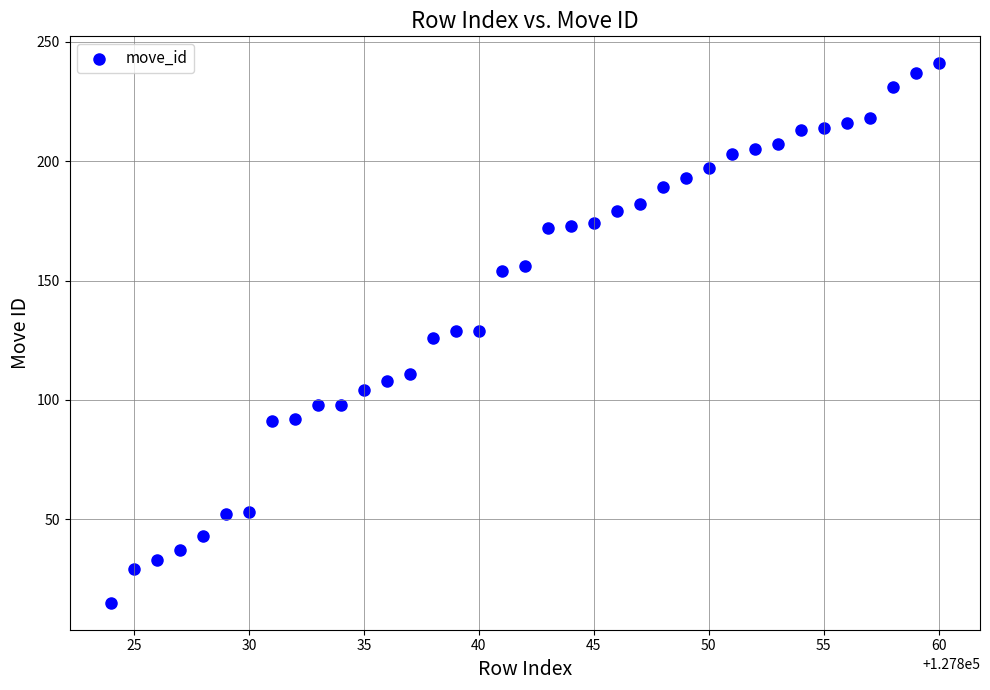

What is the range of X values (max minus min)?

36